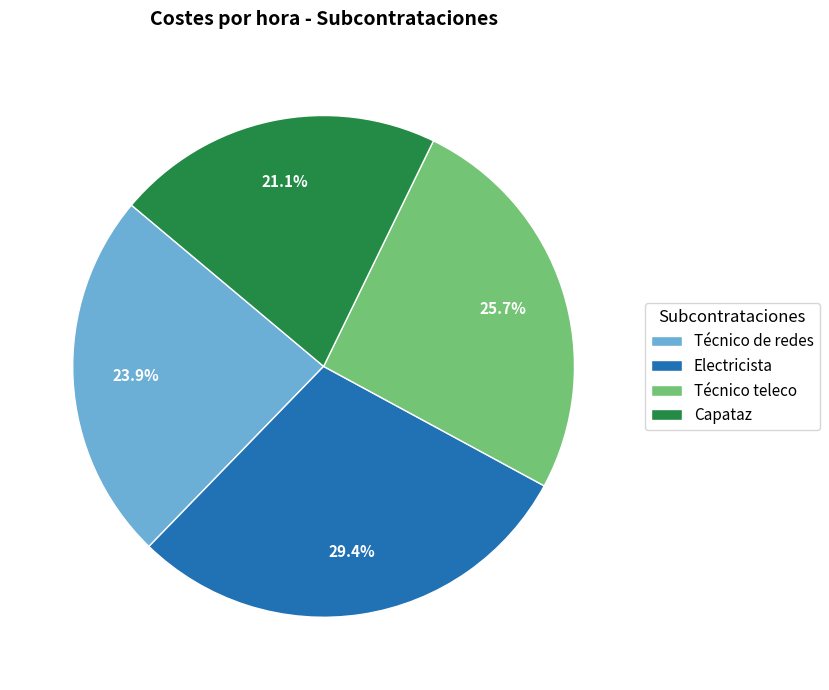

The Técnico de redes slice represents 24% of the pie. True or false?

True